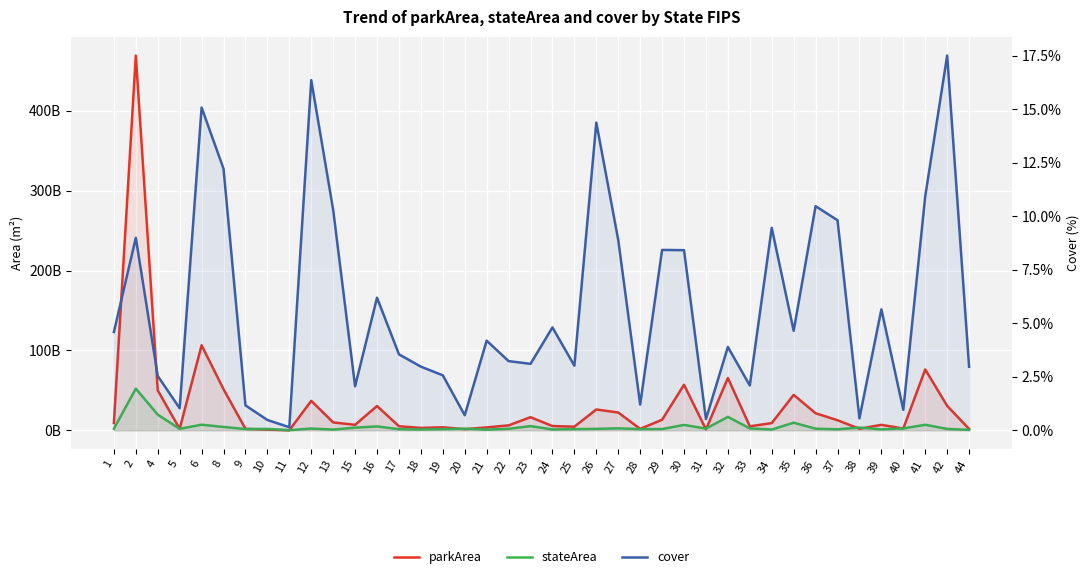

Reading left to right, list all the values displayed in this chart.

parkArea: 9179680820.5	469267250501.9	49969878090.0	1893672650.6	106511422733.6	51431167579.3	1880342991.5	839131003.3	25548616.0	36913909439.7	9891240197.6	6909375004.1	30419936377.9	5072662067.2	3026849802.6	3777774205.1	1428561399.5	3651406797.2	6175933958.2	16442784024.8	5332753372.8	4575571459.8	26110560734.2	22287826771.8	1813837282.1	13221052702.3	57079006095.1	1127101646.7	65536653819.2	5021643472.0	9065880980.2	44367288687.8	21409542505.7	12619357994.4	1929557704.8	6856822849.5	2251849571.9	76195381585.7	30620732416.6	1687788910.9
stateArea: 1999581059.6	52177139591.8	19686821200.1	1836606158.2	7063958715.7	4209023352.0	1613697222.6	1734973880.5	176787002.2	2256248804.8	960219902.1	3359454869.3	4908907421.5	1429030795.7	1017717909.5	1469882898.8	2028044622.0	871682842.9	1910198657.8	5294099446.3	1109326654.1	1515618383.9	1816027545.5	2505976539.9	1506882006.5	1568884481.6	6782457892.0	2151102404.6	16830294015.7	2399265024.0	958471006.1	9544849062.9	2044604411.5	1285921960.9	3445244575.0	1213045206.8	2351000912.8	6967823001.8	1749164283.8	568444037.4
cover: 4.6	9.0	2.5	1.0	15.1	12.2	1.2	0.5	0.1	16.4	10.3	2.1	6.2	3.5	3.0	2.6	0.7	4.2	3.2	3.1	4.8	3.0	14.4	8.9	1.2	8.4	8.4	0.5	3.9	2.1	9.5	4.6	10.5	9.8	0.6	5.7	1.0	10.9	17.5	3.0